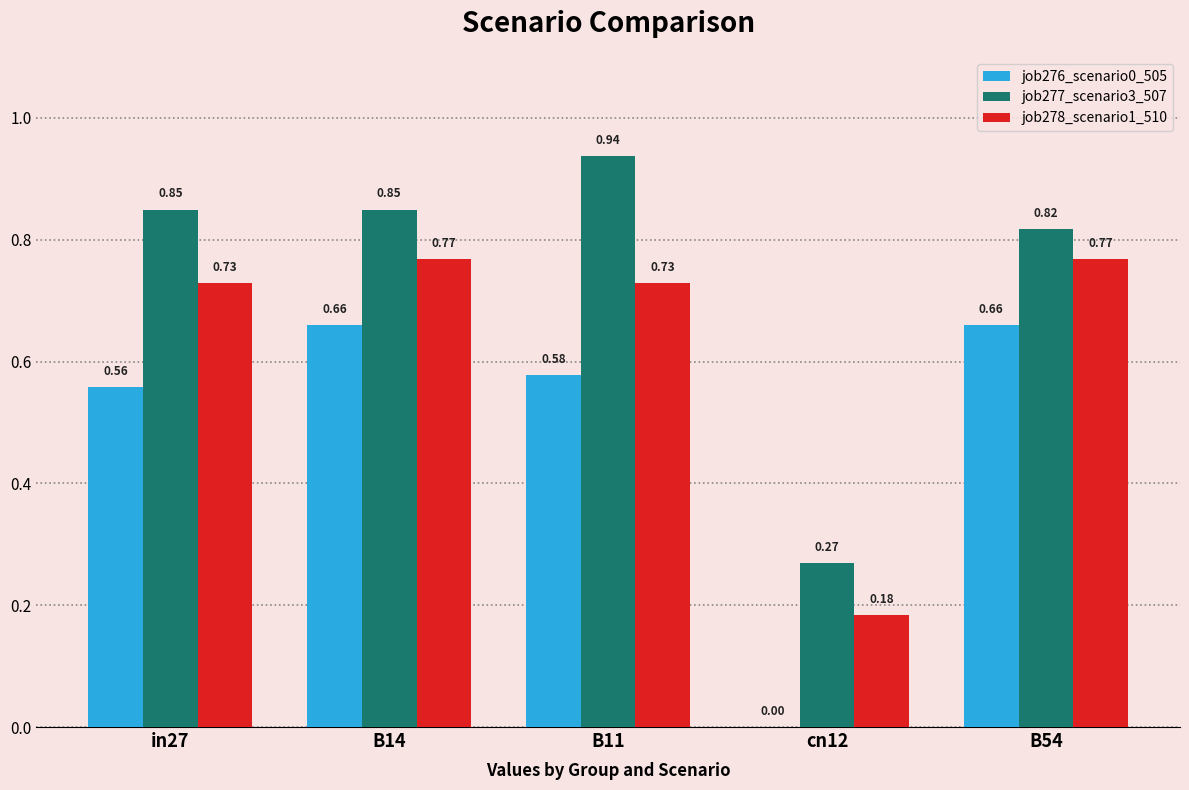

Which series changed the most between B14 and B54?

job277_scenario3_507